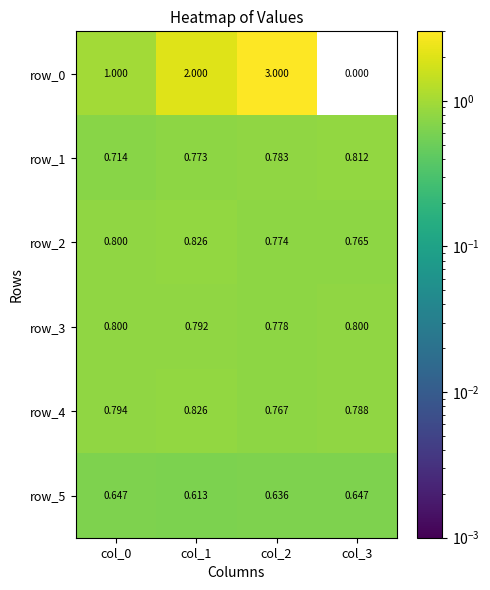

Is the value of row_0 at col_1 greater than the value of row_3 at col_1?

Yes